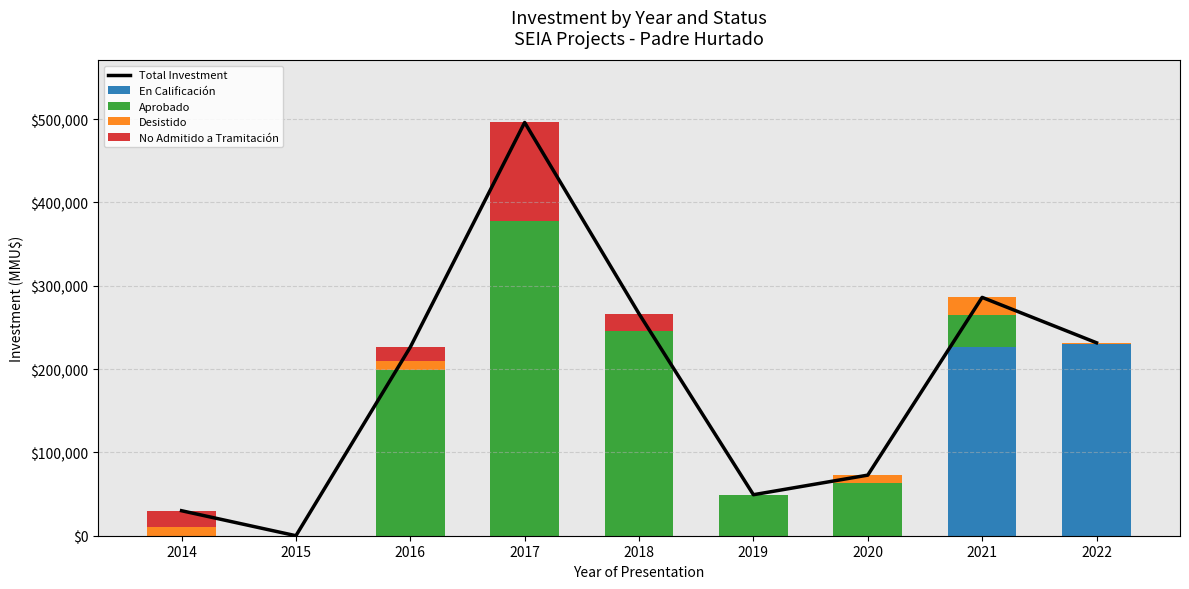

How many series are shown in this chart?

5